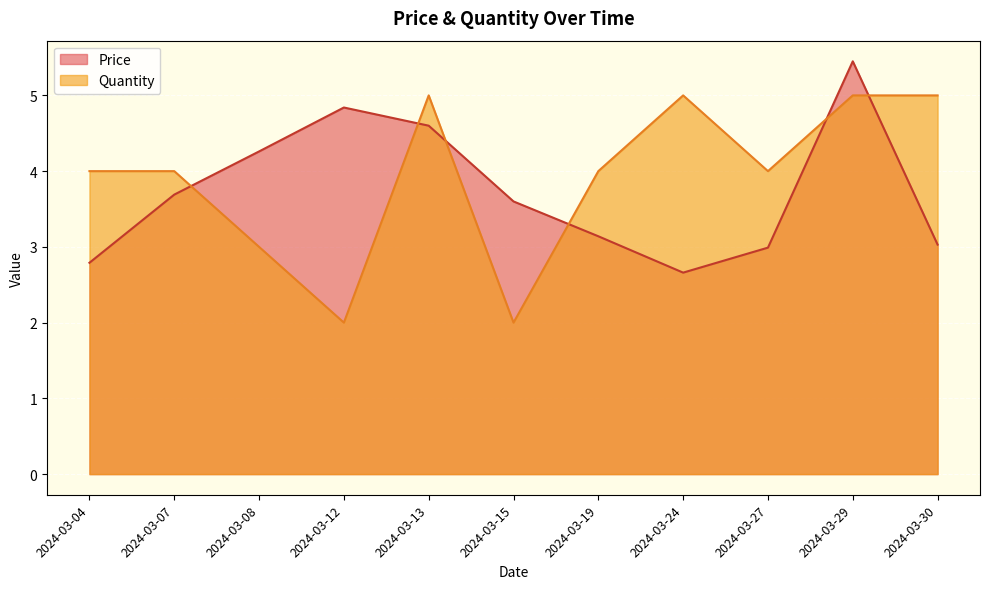

Where is the first local maximum for Price?

2024-03-12